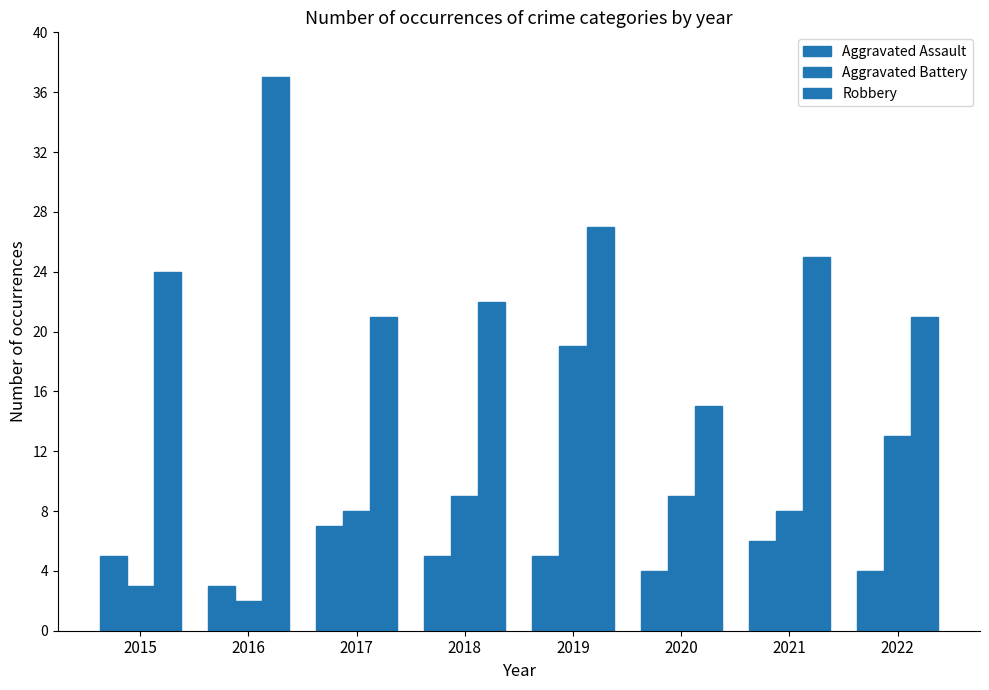

How many data points does each series have?

8